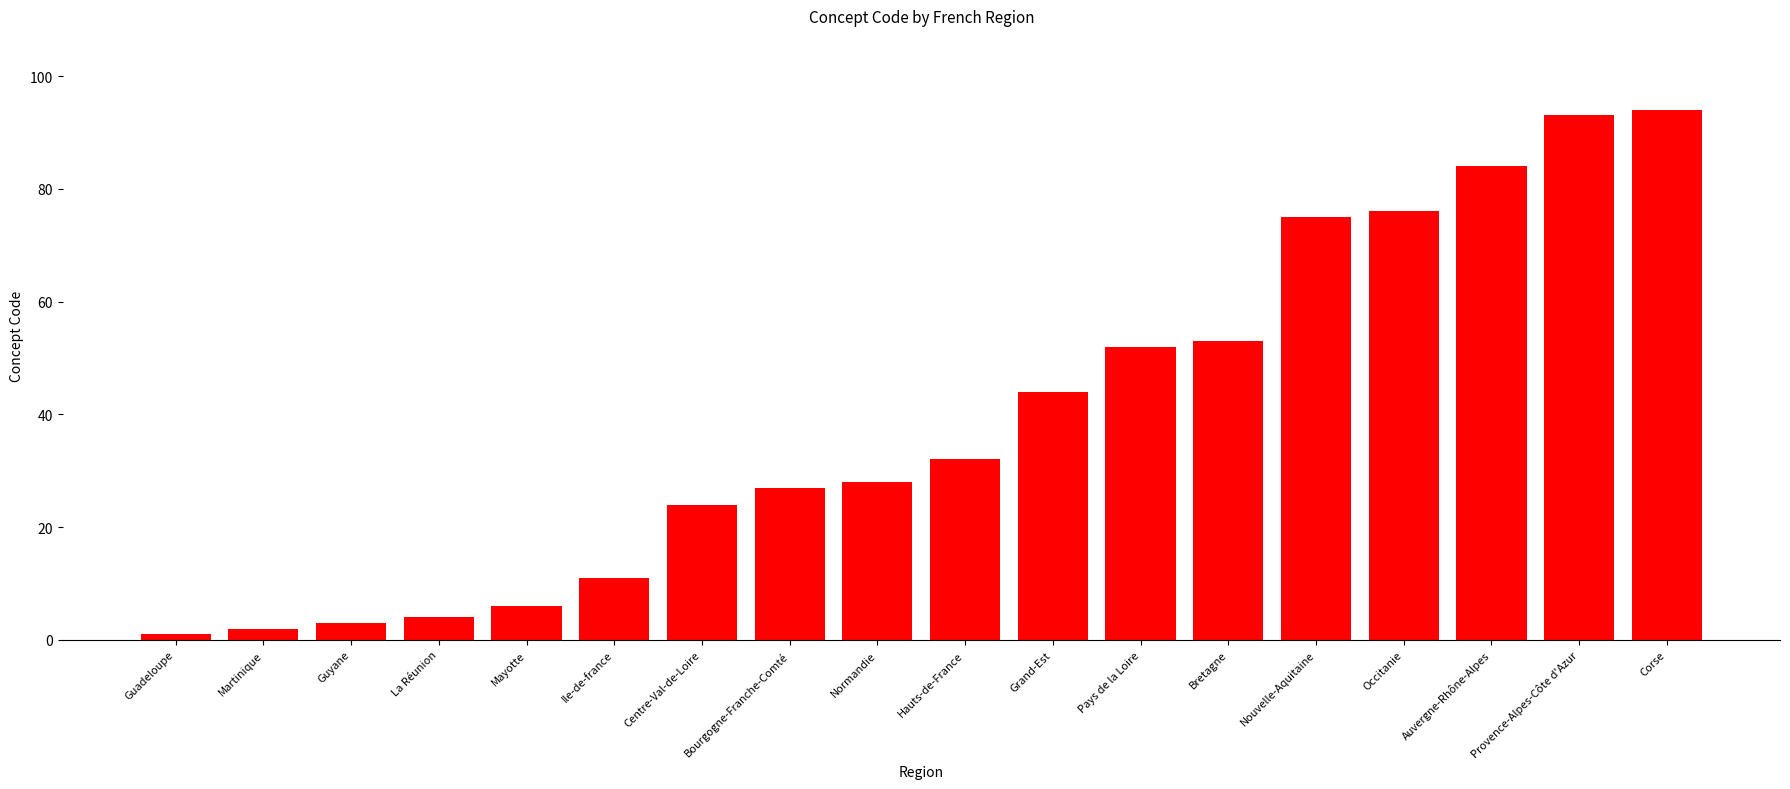

Reading left to right, what are all the values shown in this chart?

1	2	3	4	6	11	24	27	28	32	44	52	53	75	76	84	93	94